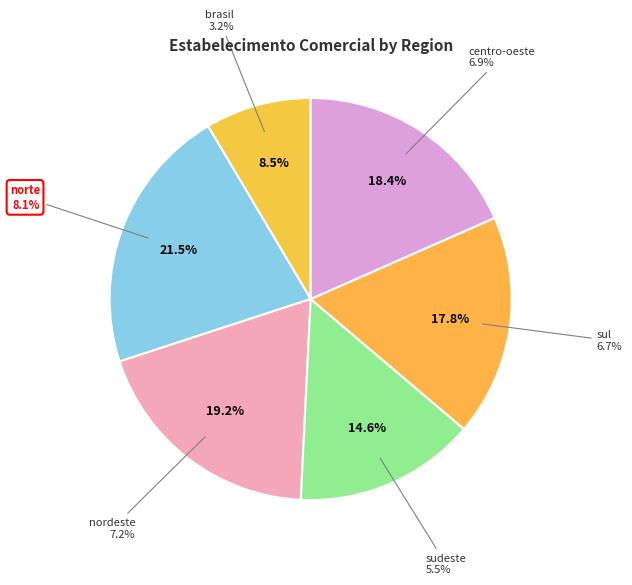

What is the largest slice in the pie chart?

norte